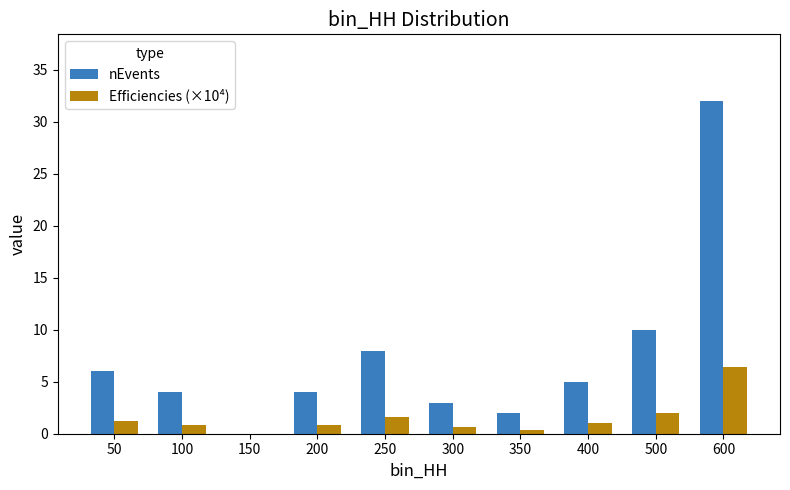

Where does the nEvents series first go above 5?

50